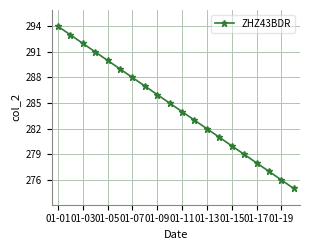

Count the number of data series in this chart.

1